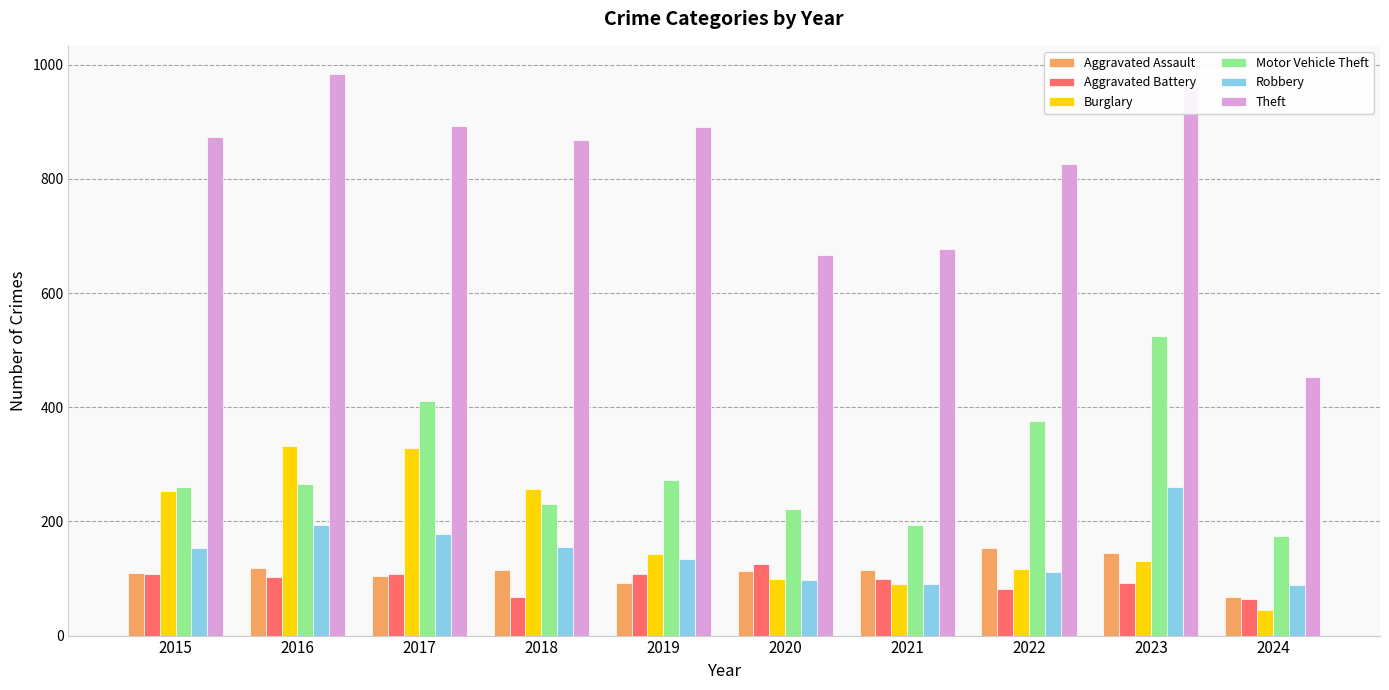

At which label is Theft closest to 718?

2021